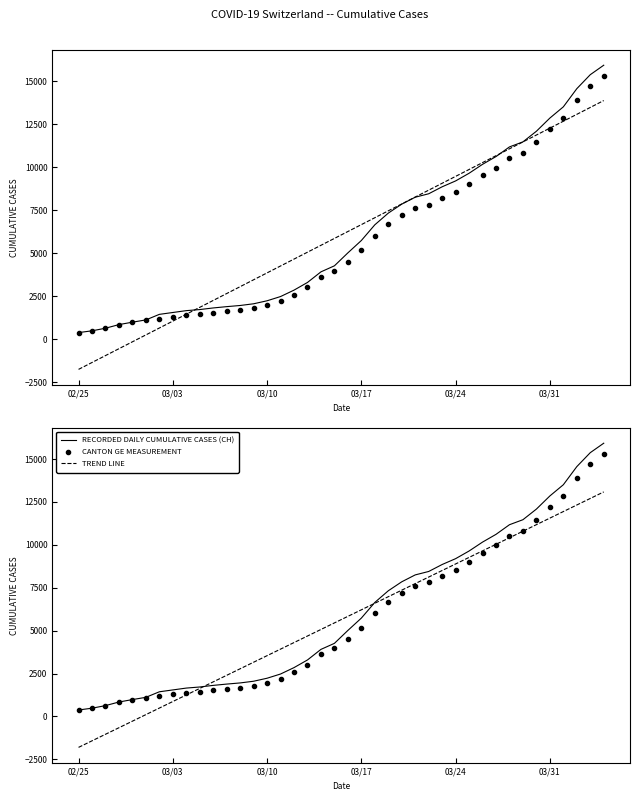

List the series in order of their peak value, lowest first.

TREND LINE, CANTON GE MEASUREMENT, RECORDED DAILY CUMULATIVE CASES (CH)